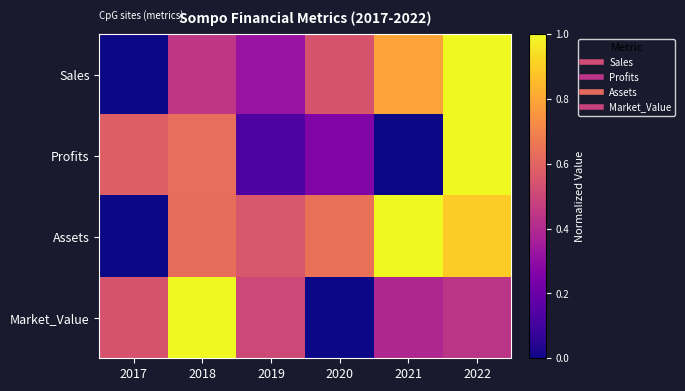

At 2021, list the series in order from smallest to largest.

Profits, Market_Value, Sales, Assets